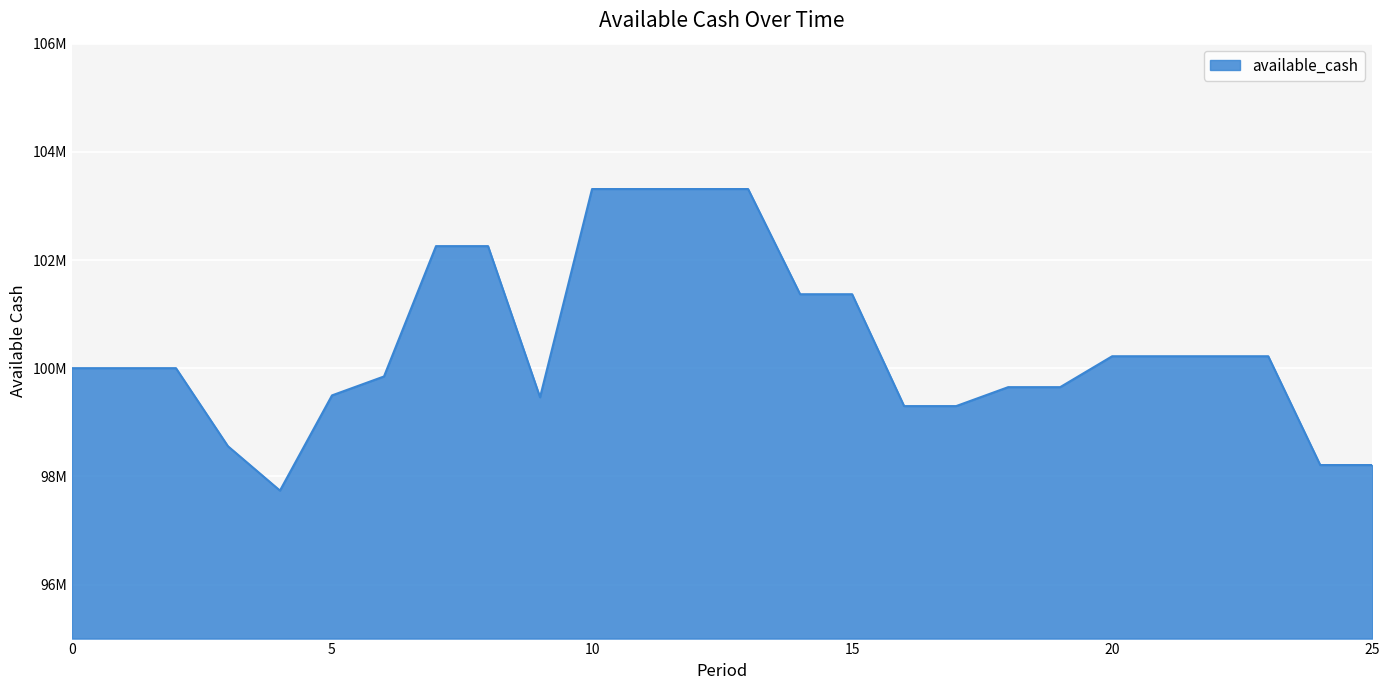

What is the maximum value shown in the chart?

103312029.0